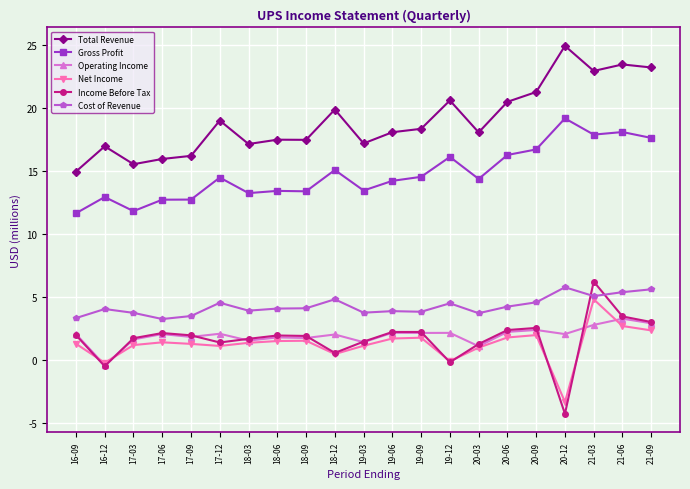

Is this an area chart (filled region under the line)?

No